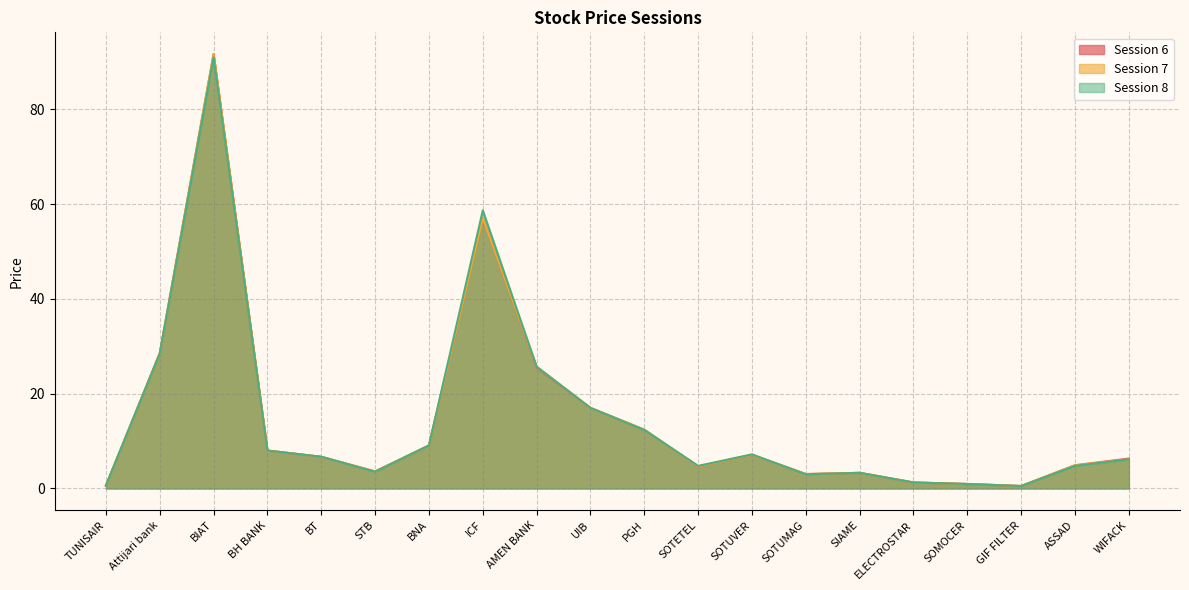

Which series changed the most between BT and PGH?

Session 6